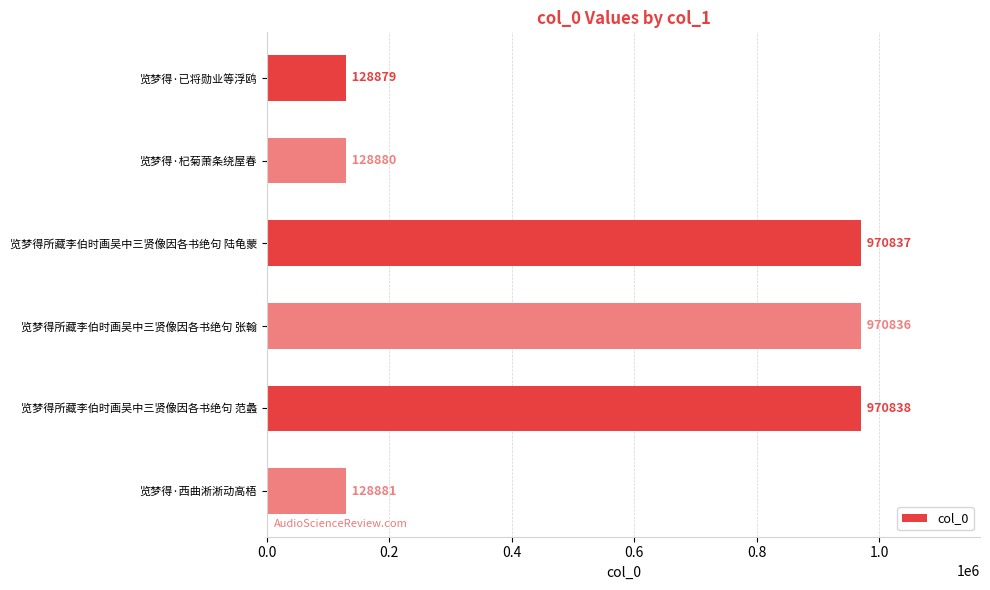

What is the sum of all values?

3299151